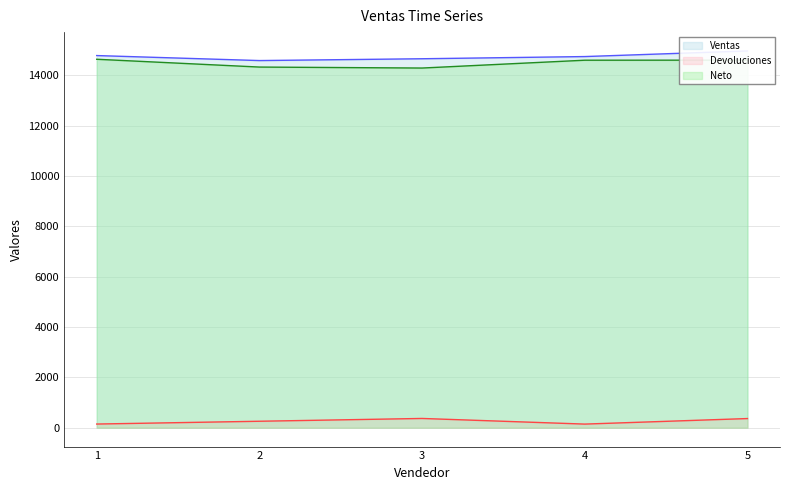

True or false: Neto and Ventas intersect in this chart.

False